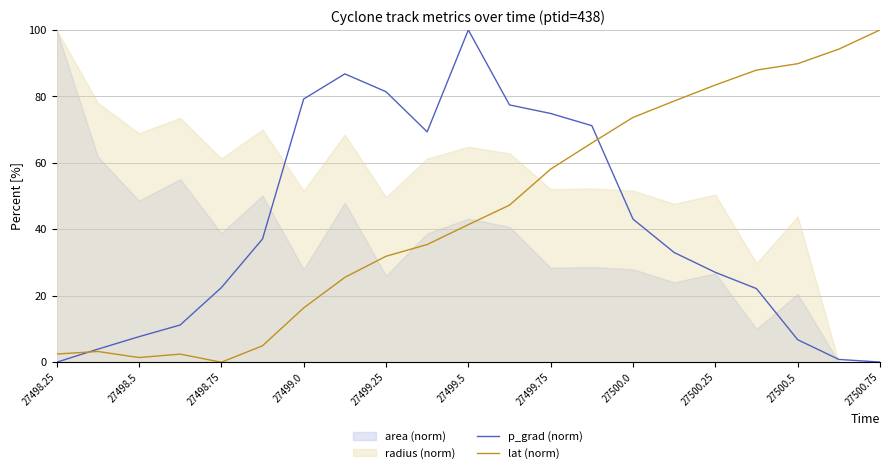

At which label is p_grad (norm) closest to 50?

27500.0